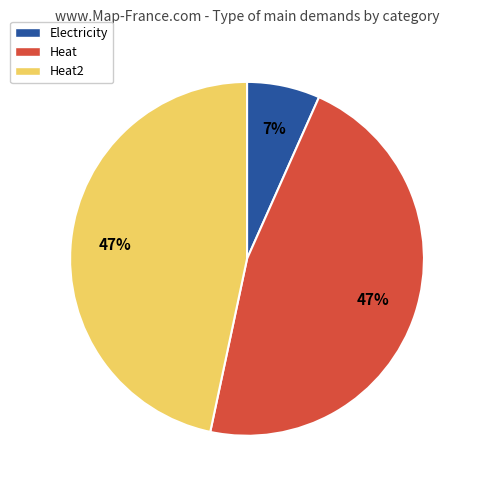

Which category has the smallest portion of the pie?

Electricity